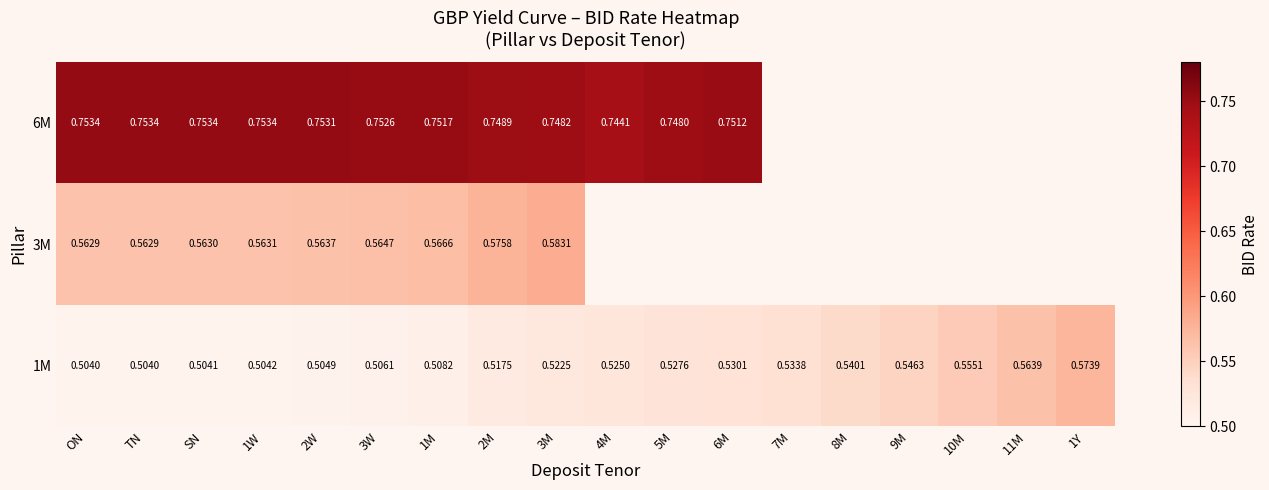

Is the value of 6M at SN greater than the value of 1M at 8M?

Yes